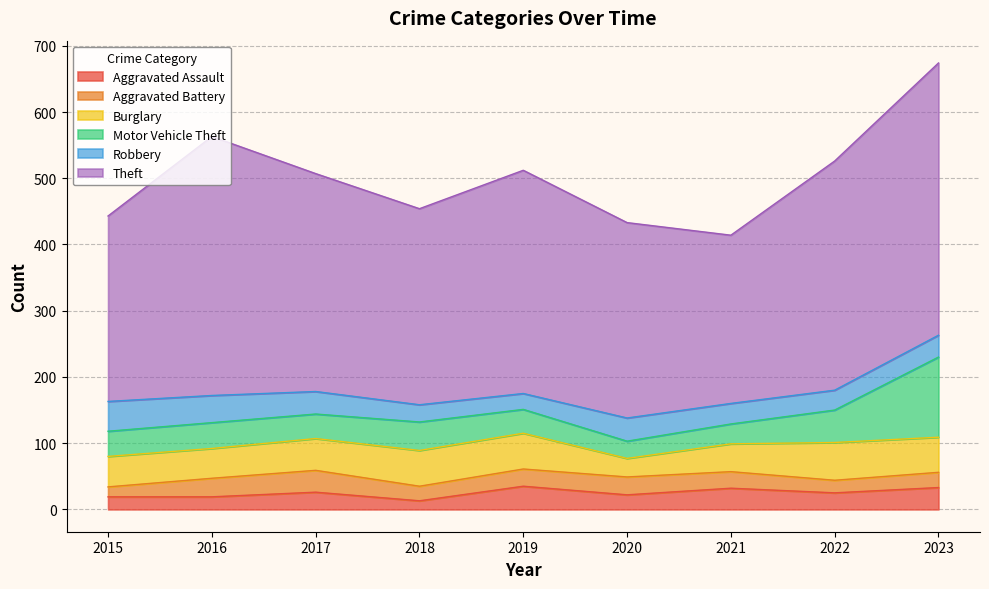

Reading left to right, what are all the values shown in this chart?

Aggravated Assault: 2015=19	2016=19	2017=26	2018=13	2019=35	2020=22	2021=32	2022=25	2023=33
Aggravated Battery: 2015=15	2016=28	2017=33	2018=22	2019=26	2020=27	2021=25	2022=19	2023=23
Burglary: 2015=46	2016=45	2017=48	2018=54	2019=54	2020=28	2021=42	2022=57	2023=53
Motor Vehicle Theft: 2015=38	2016=39	2017=37	2018=43	2019=36	2020=26	2021=30	2022=49	2023=121
Robbery: 2015=45	2016=41	2017=34	2018=26	2019=24	2020=35	2021=31	2022=30	2023=33
Theft: 2015=280	2016=391	2017=329	2018=296	2019=337	2020=295	2021=254	2022=346	2023=411